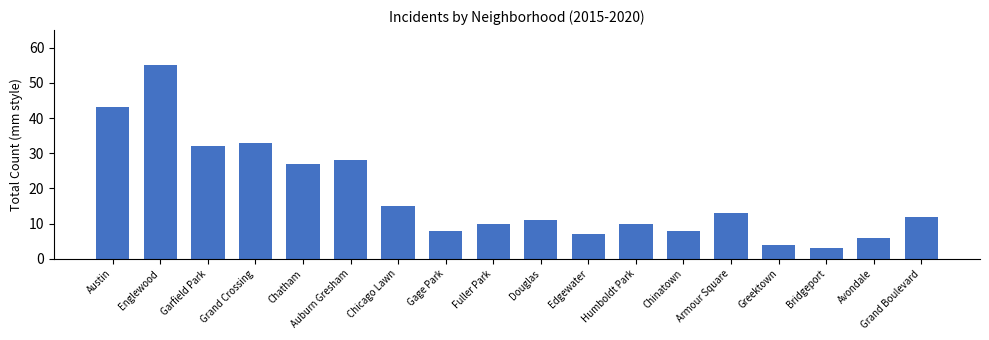

Which label corresponds to the smallest value in the chart?

Bridgeport